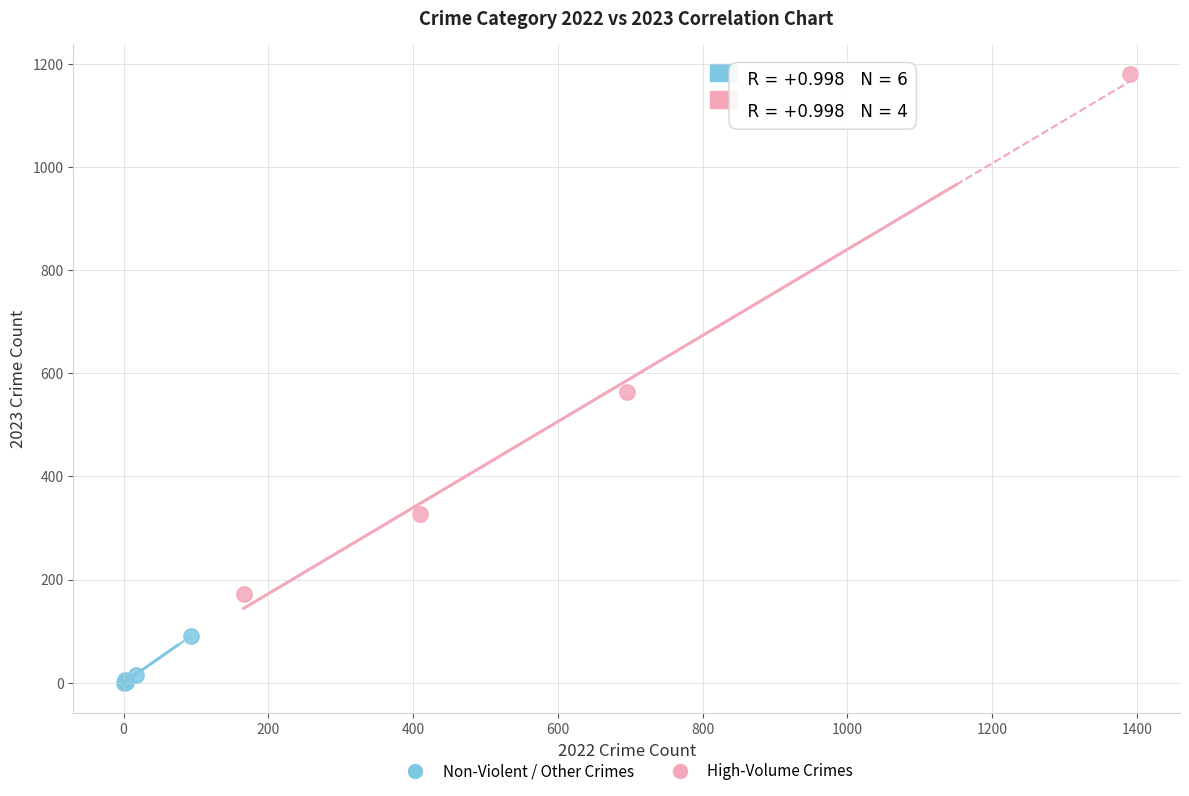

Which series reaches the minimum Y coordinate?

Non-Violent / Other Crimes